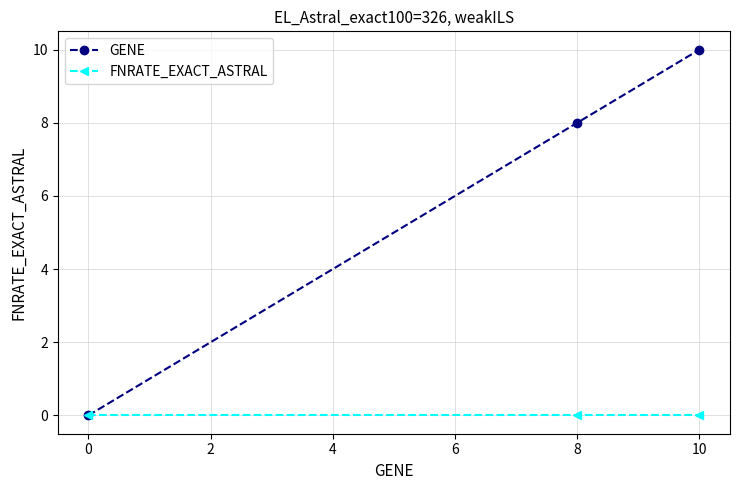

Reading left to right, list all the values displayed in this chart.

GENE: 0	8	10
FNRATE_EXACT_ASTRAL: 0	0	0